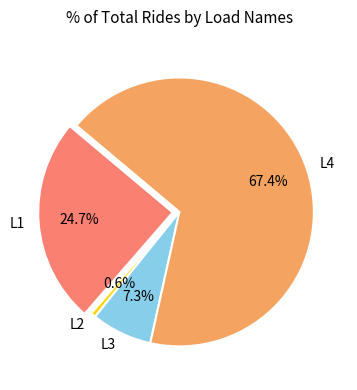

Which slice represents more than half of the pie?

L4